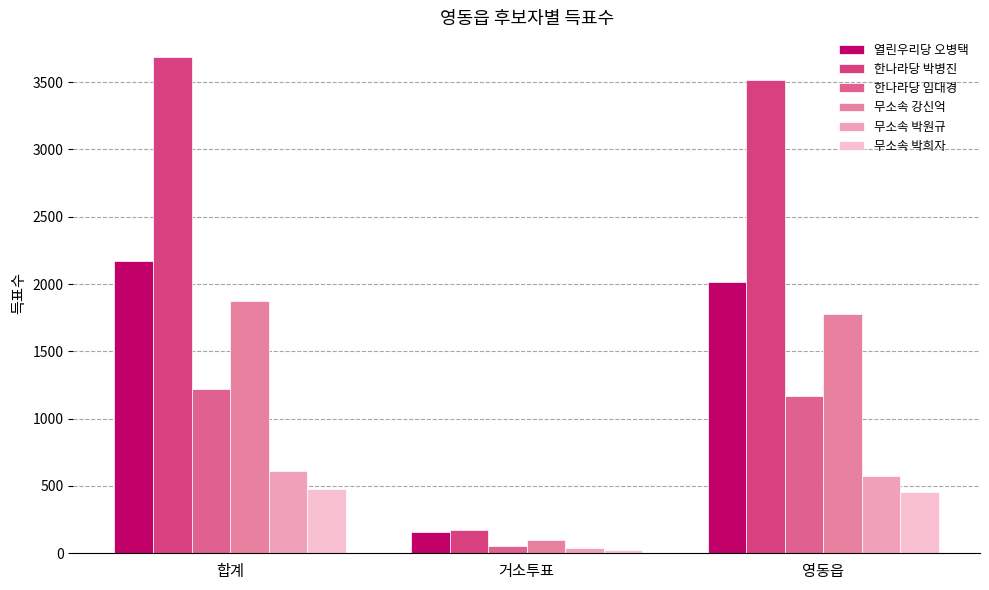

At which label does 한나라당 박병진 first exceed 3514?

합계